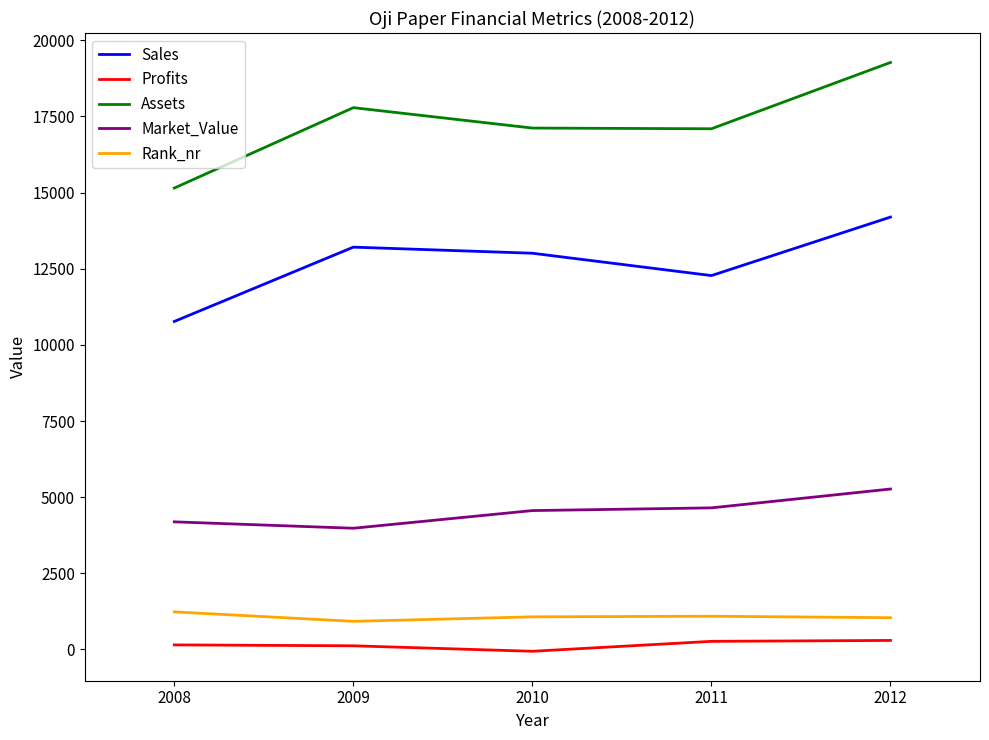

Which category has the lowest value in the Market_Value series?

2009